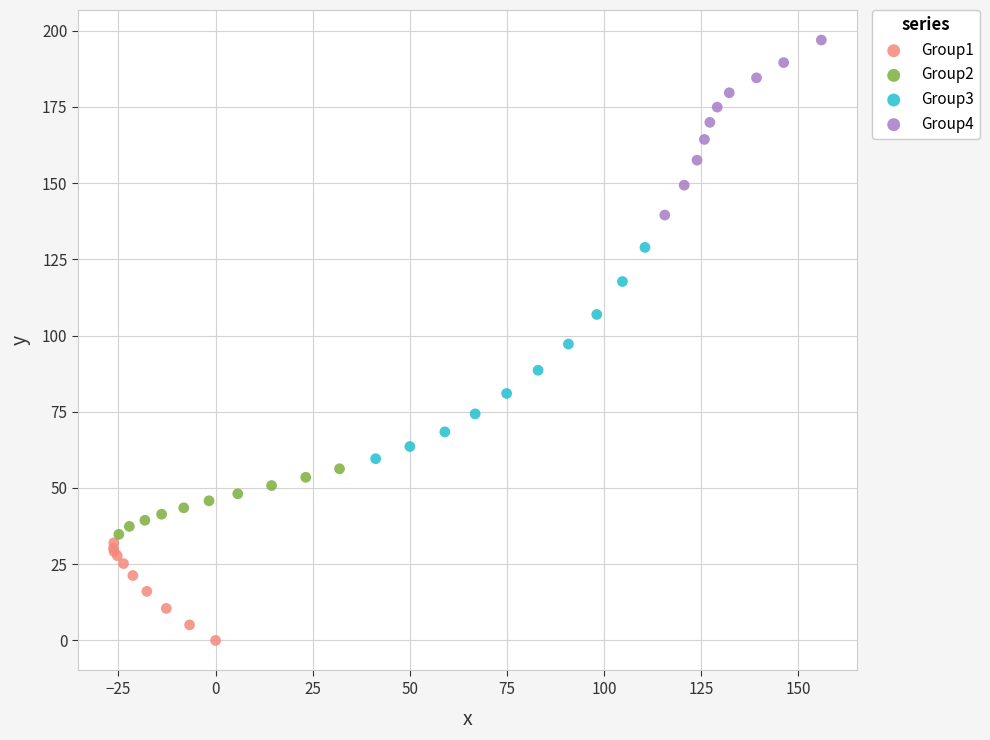

Which series reaches the minimum Y coordinate?

Group1